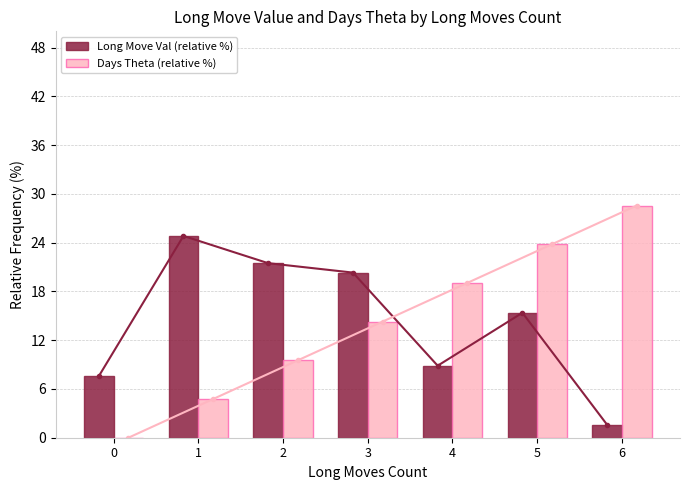

How many distinct data groups are displayed?

2